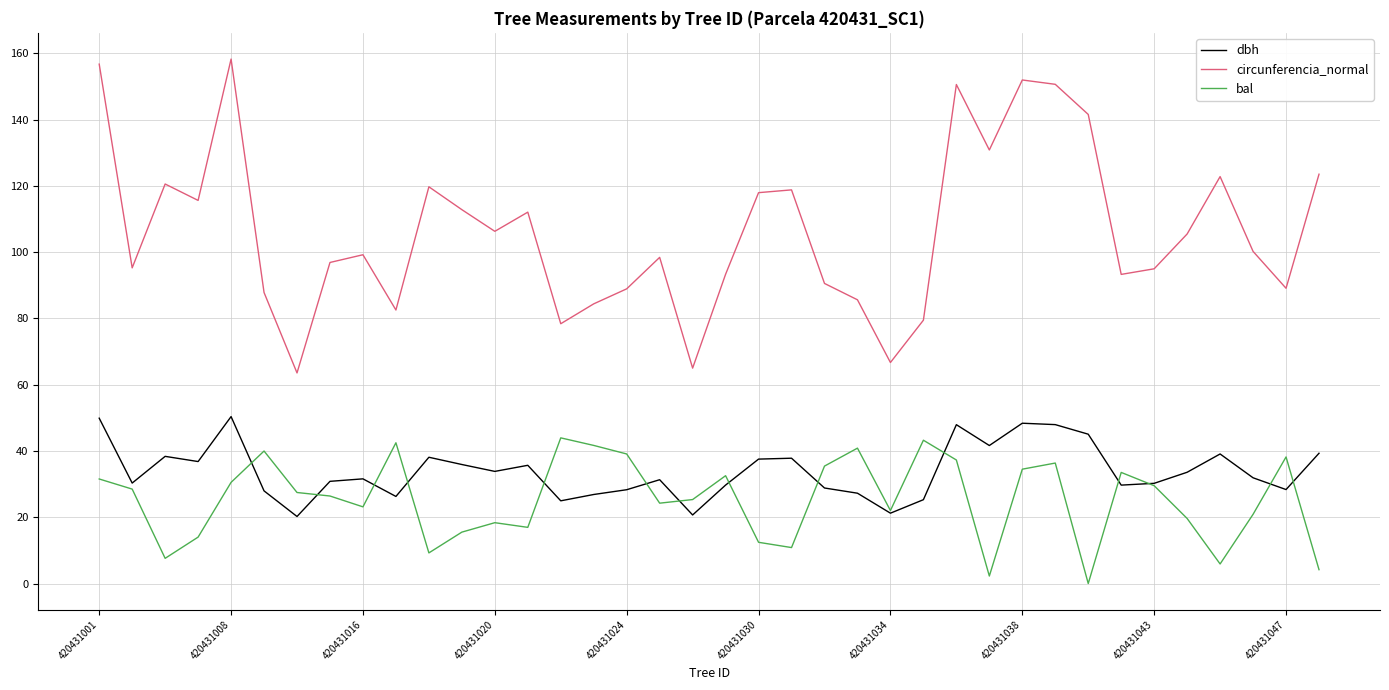

Which series has the largest total across all categories?

circunferencia_normal